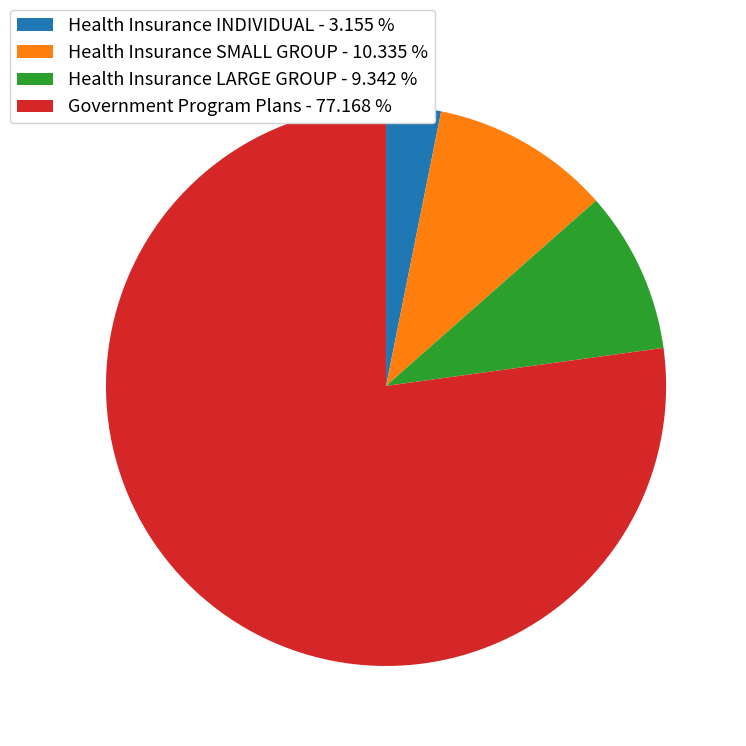

Is there a majority slice in this chart?

Yes